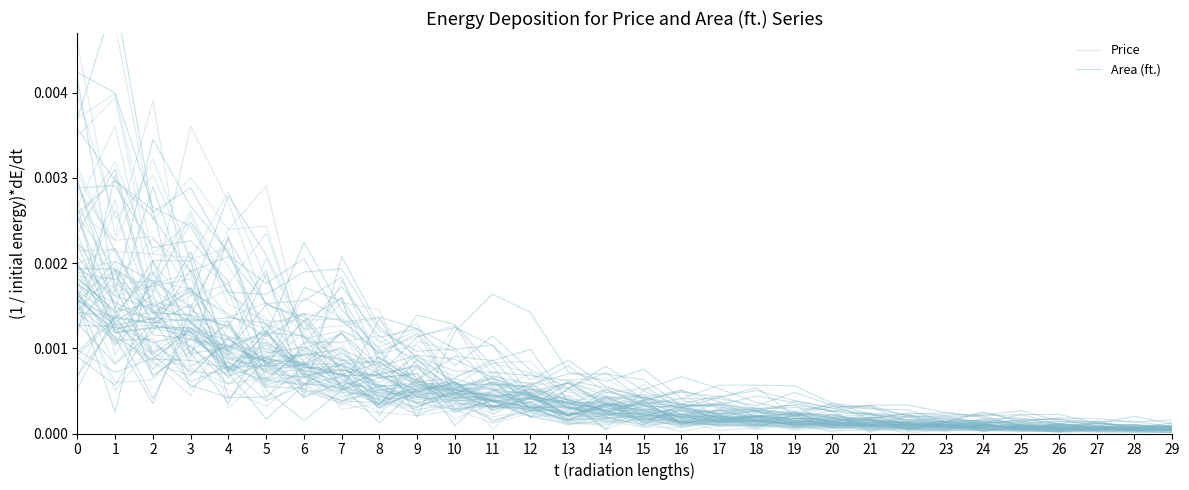

How many series are shown in this chart?

2